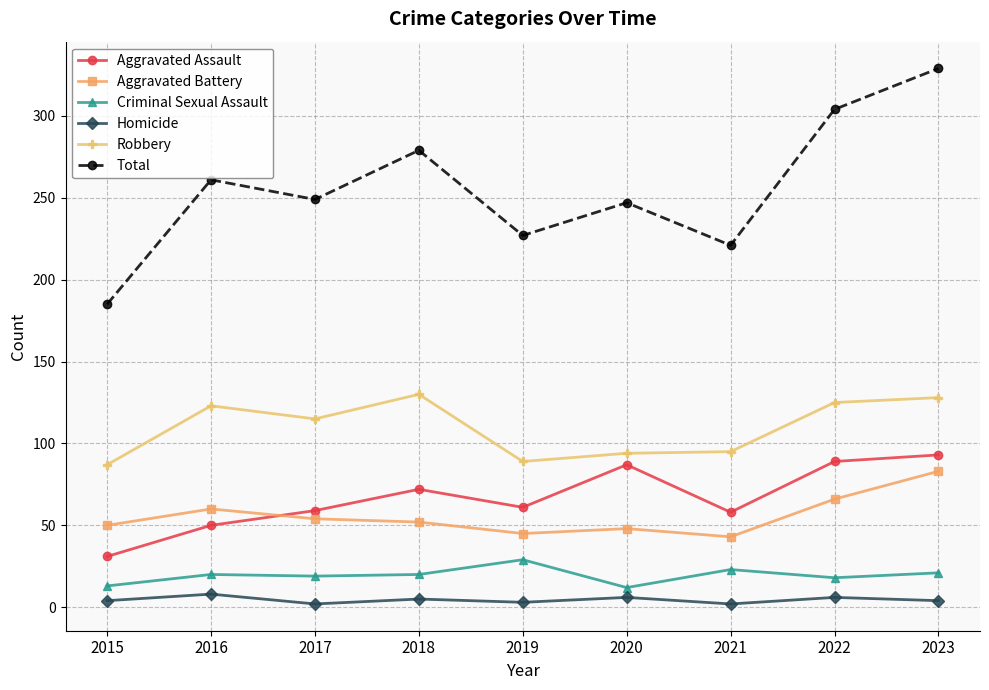

Which series has the largest range (max minus min)?

Total